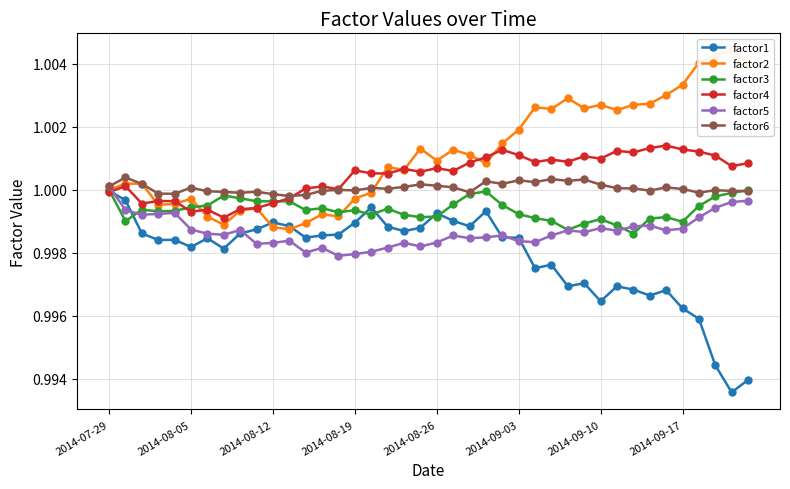

True or false: factor4 has more than 0 points higher than both neighbors.

True